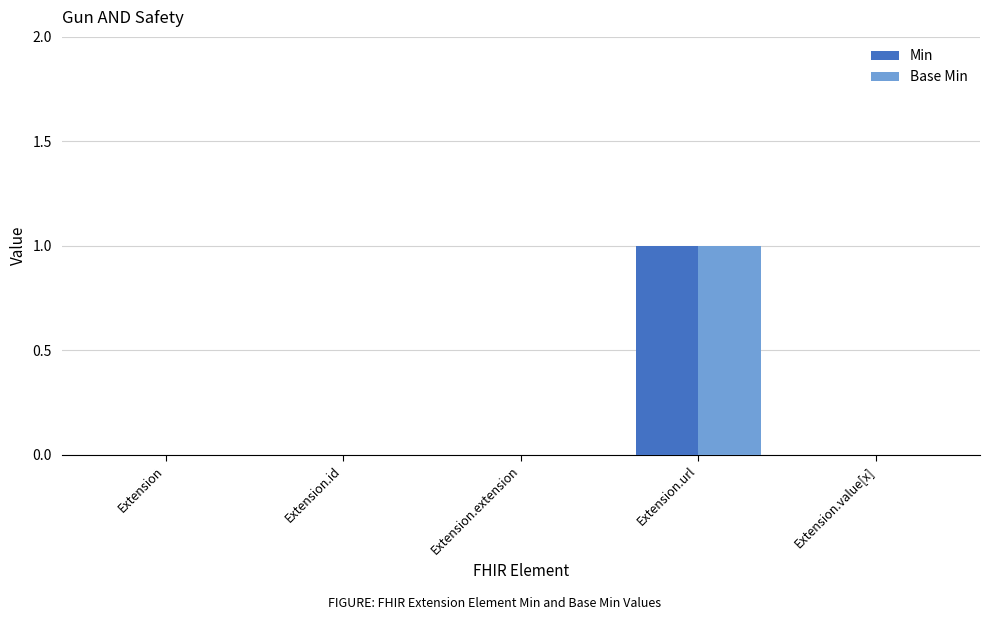

Count the Base Min values in the range 0 to 1.

5